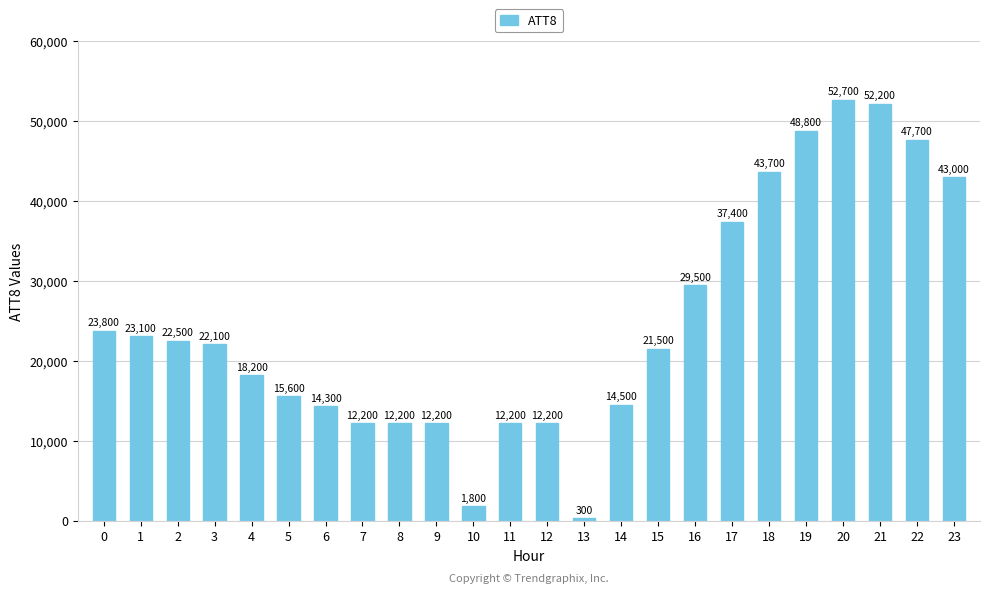

What is the sum of all values?

593700